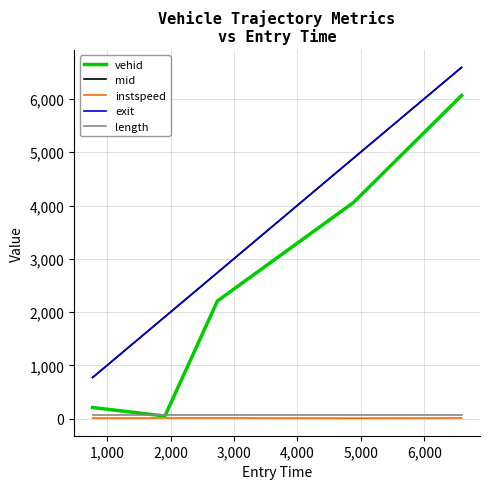

What is the highest value of the mid series?

6592.0